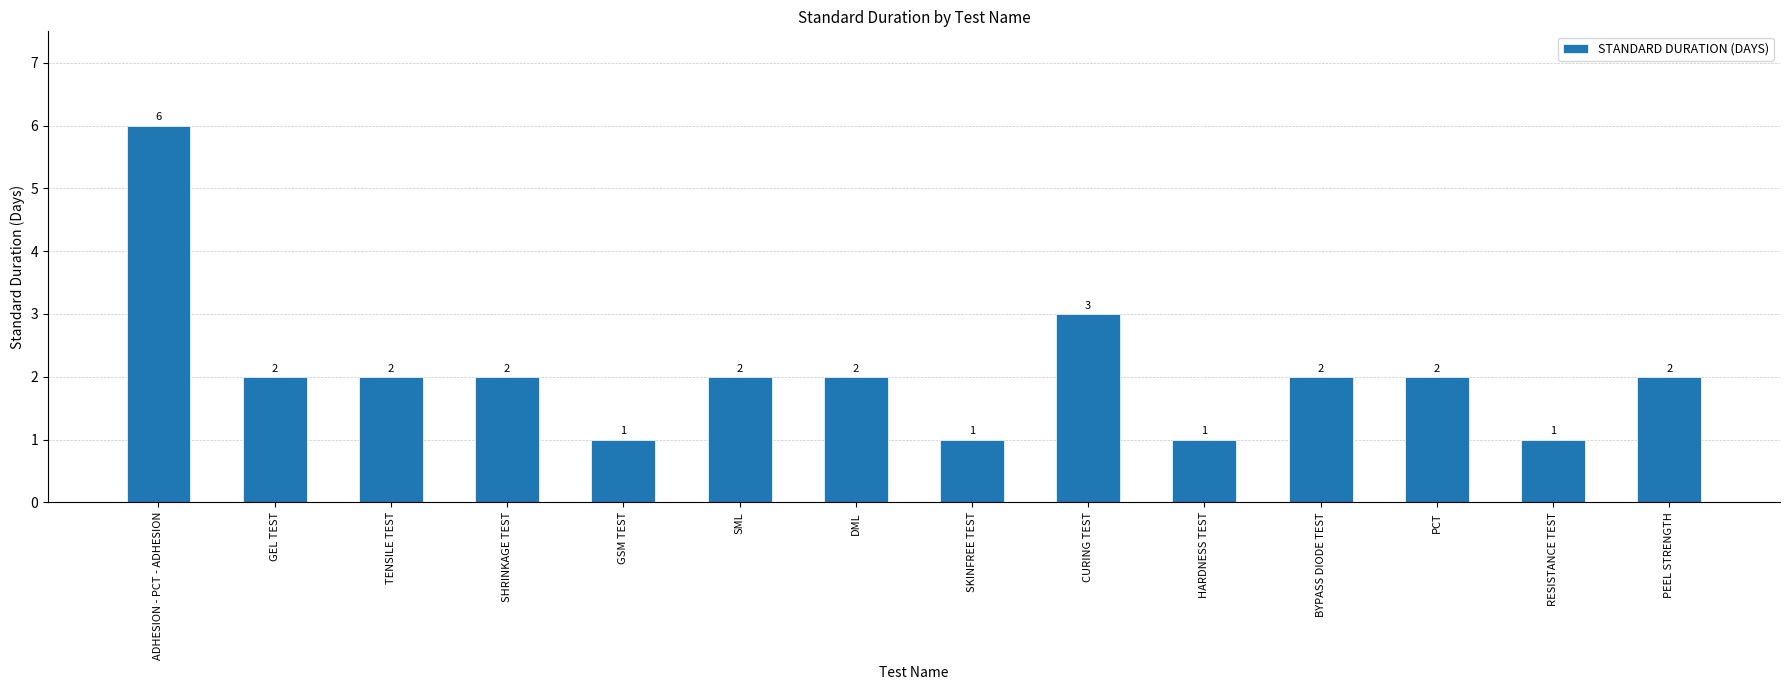

What is the average value?

2